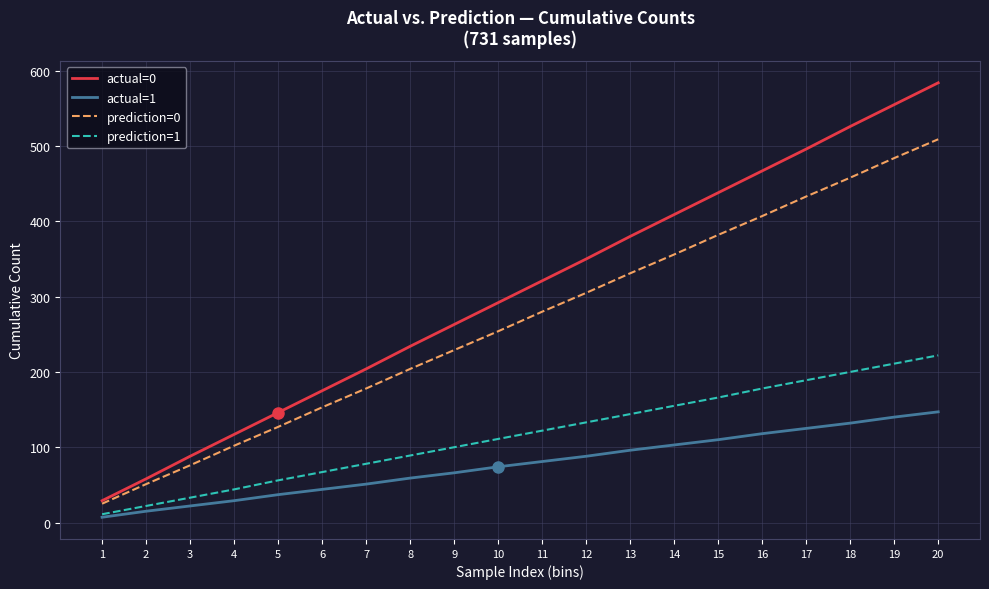

The actual=1 series shows 103 at 14. True or false?

True